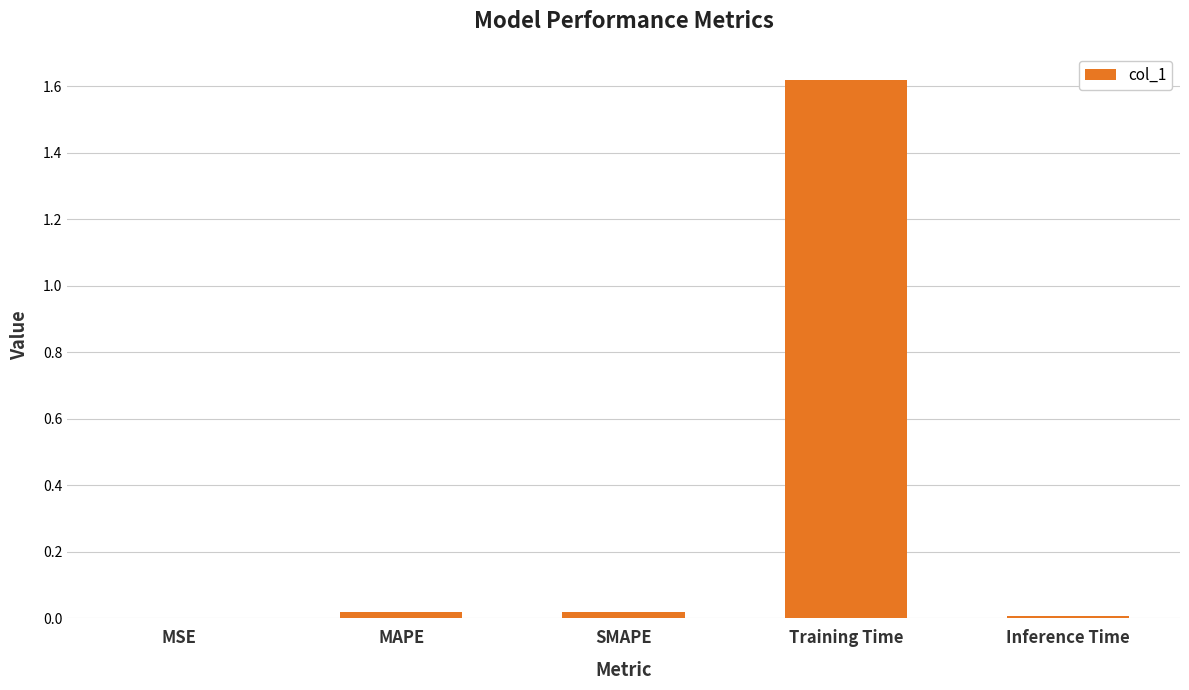

Which label corresponds to the largest value in the chart?

Training Time